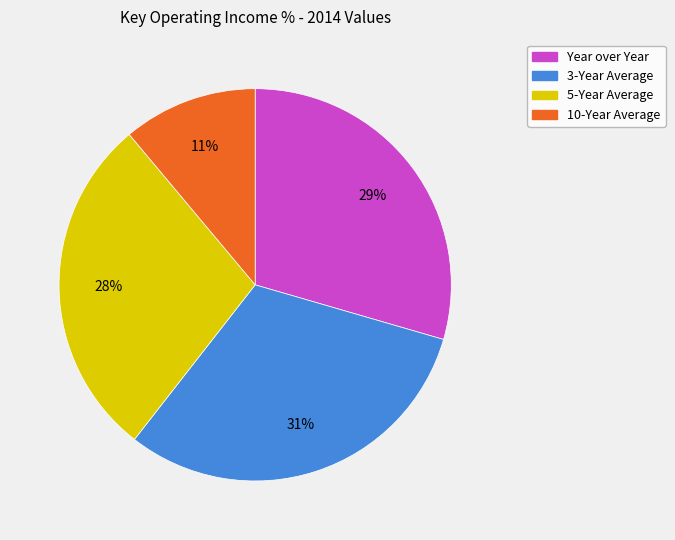

Which category has the smallest portion of the pie?

10-Year Average